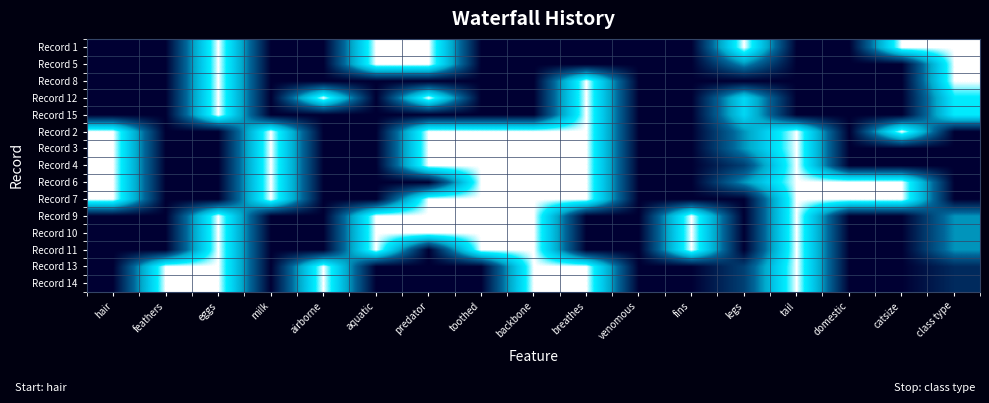

Between aquatic and airborne, which is larger?

aquatic